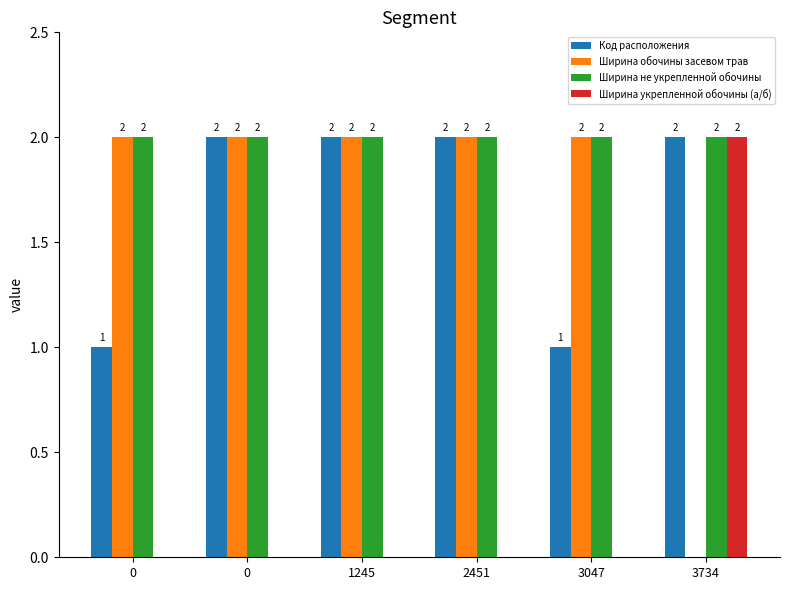

What value does the Ширина не укрепленной обочины series have at 0?

2